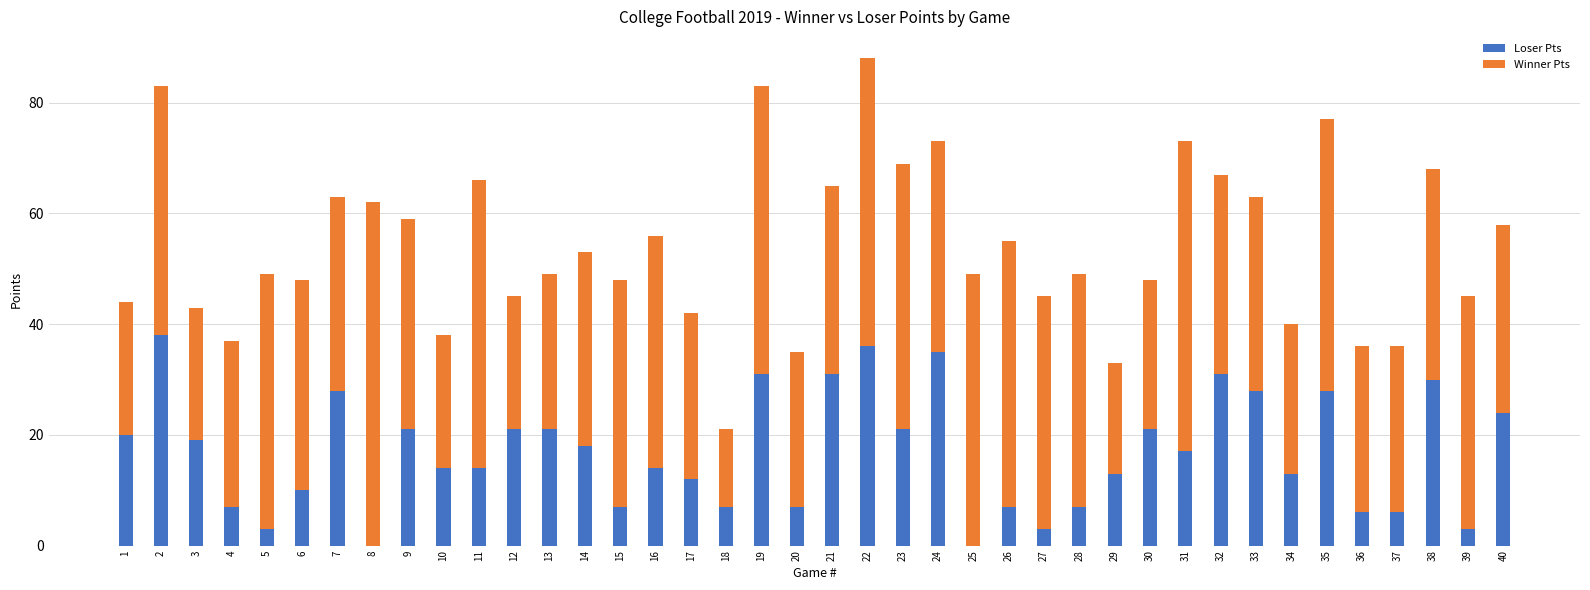

At which category is the sum across all series the highest?

22